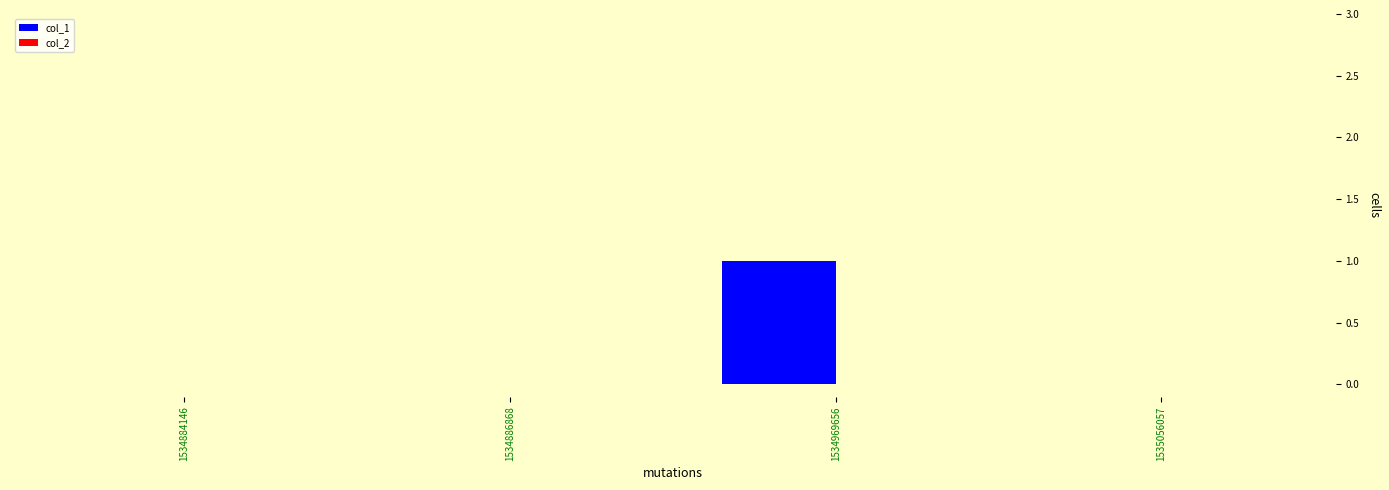

Which category has the highest value across all series?

1534969656